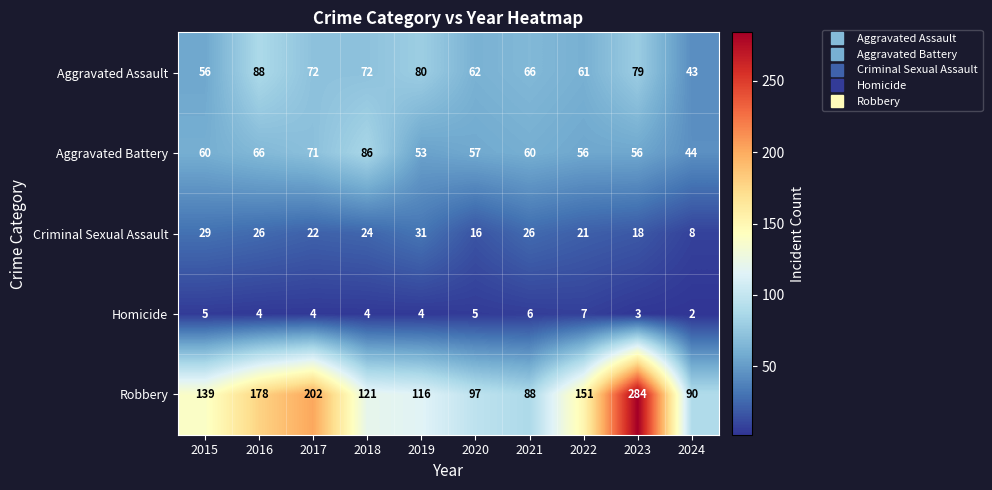

At which label does Homicide first exceed 4?

2015